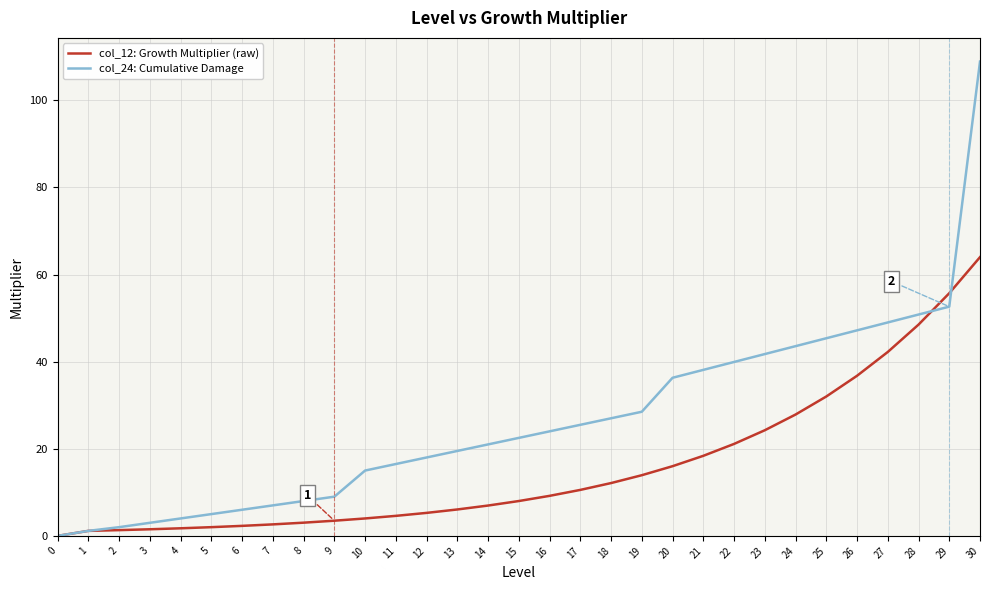

What is the average value of the col_24: Cumulative Damage series?

26.3